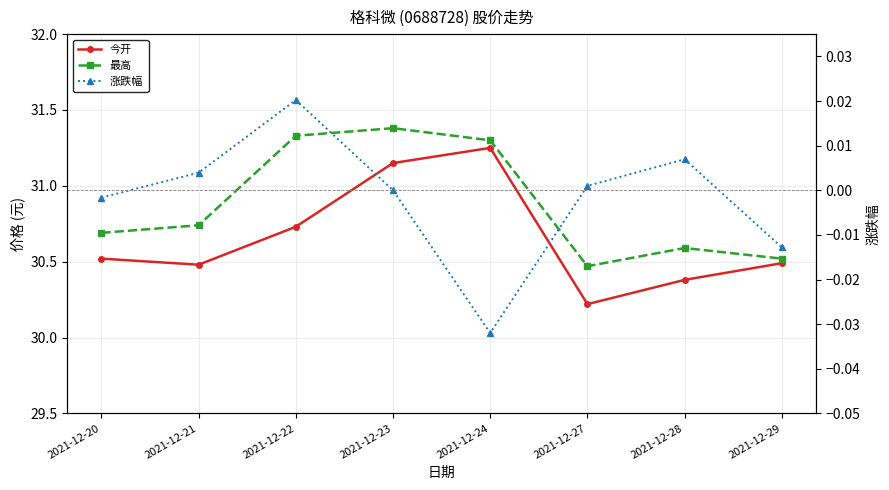

Where is the first local maximum for 今开?

2021-12-24